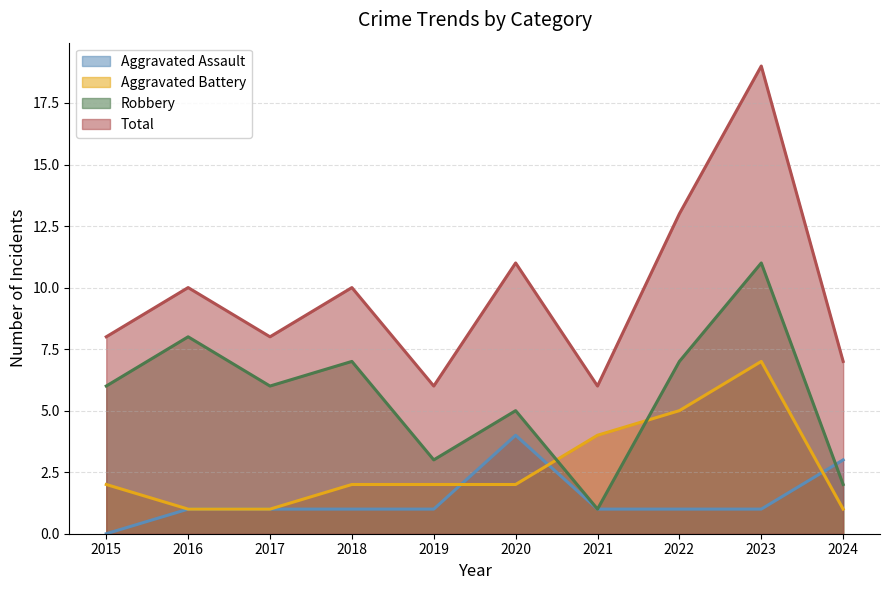

Between 2019 and 2023, which series saw the biggest shift?

Total